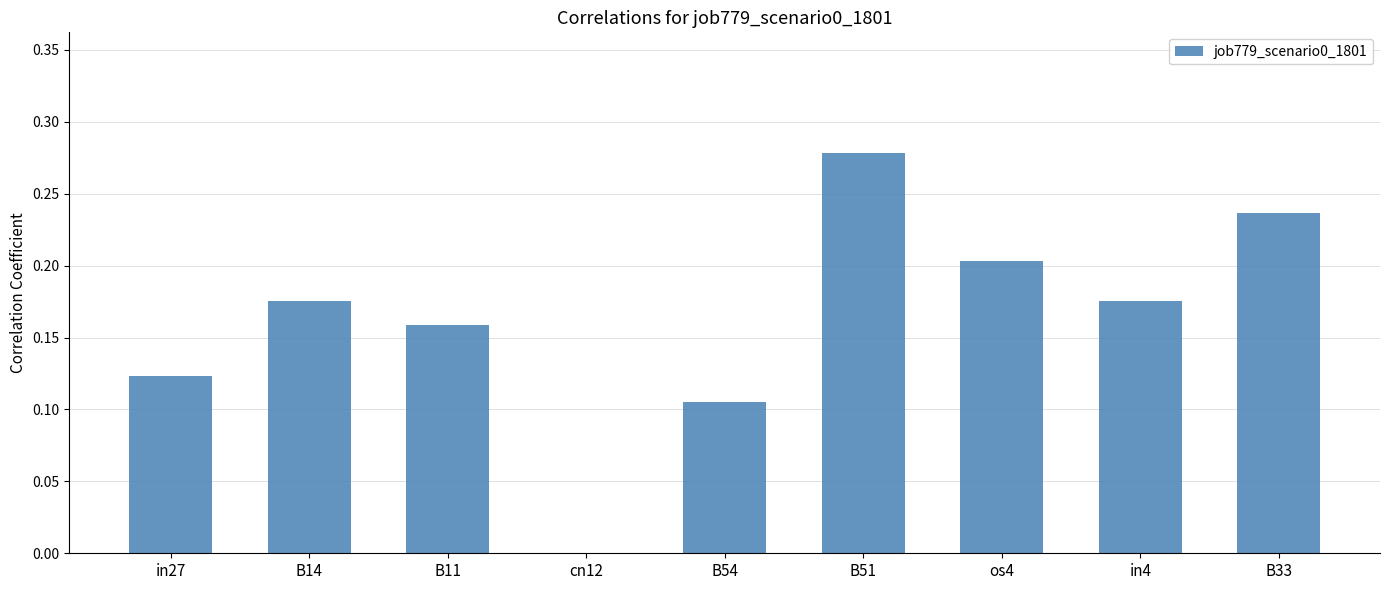

The chart shows a value of 0.4 at B51. True or false?

False